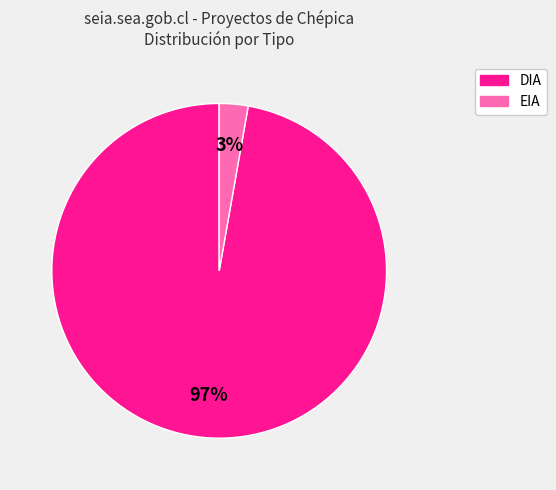

What percentage is the EIA slice, to the nearest percent?

3%